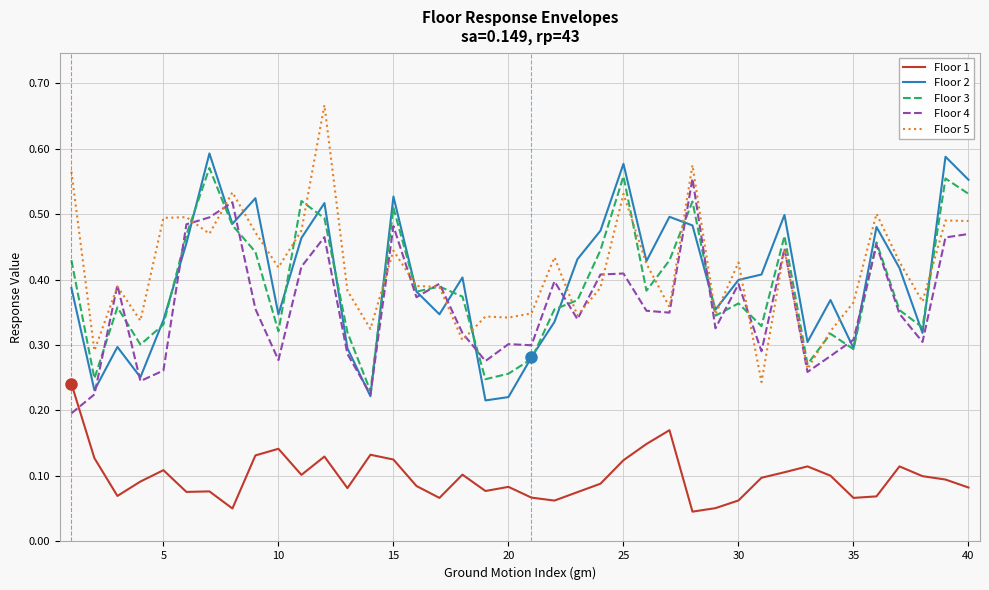

True or false: Floor 2 and Floor 1 intersect in this chart.

False